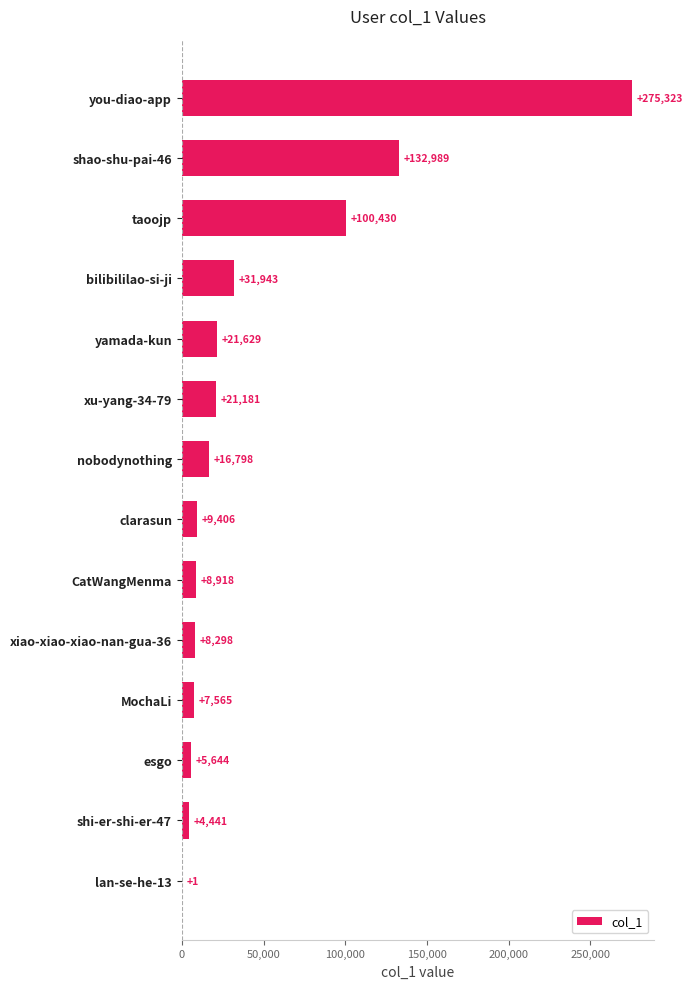

What is the sum of all values?

644566